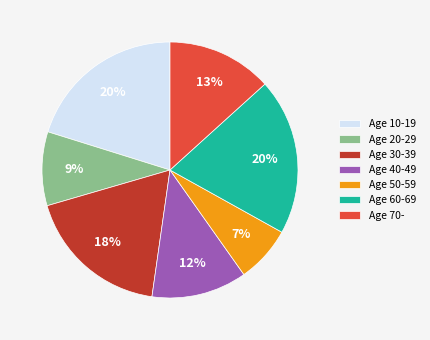

To the nearest percent, what portion does Age 10-19 represent?

20%